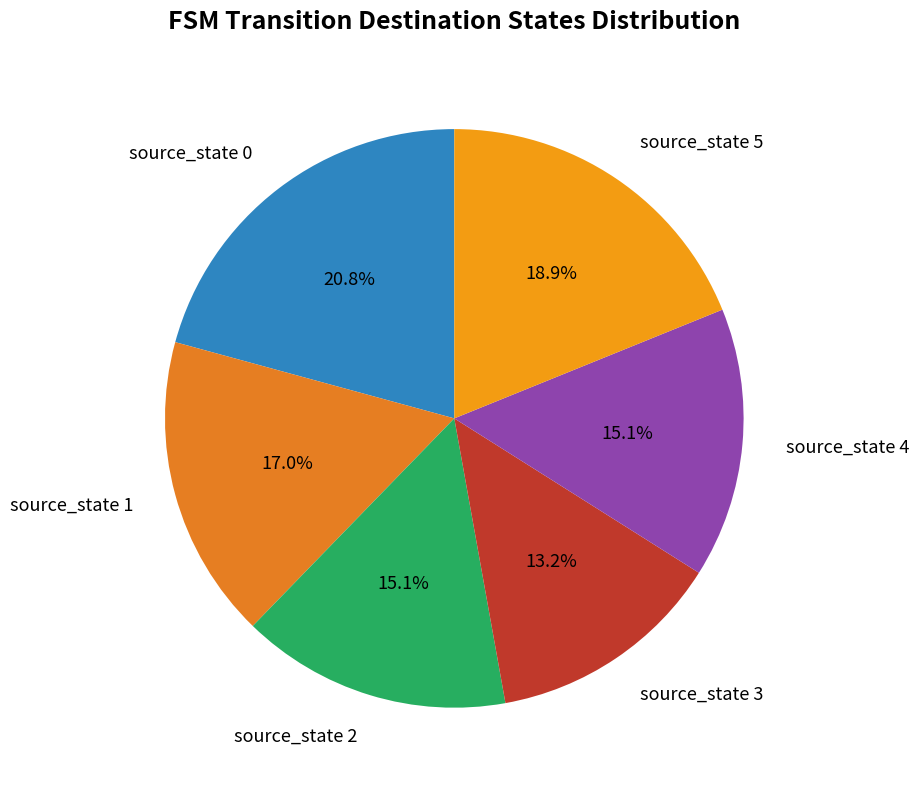

The source_state 0 slice represents 7% of the pie. True or false?

False